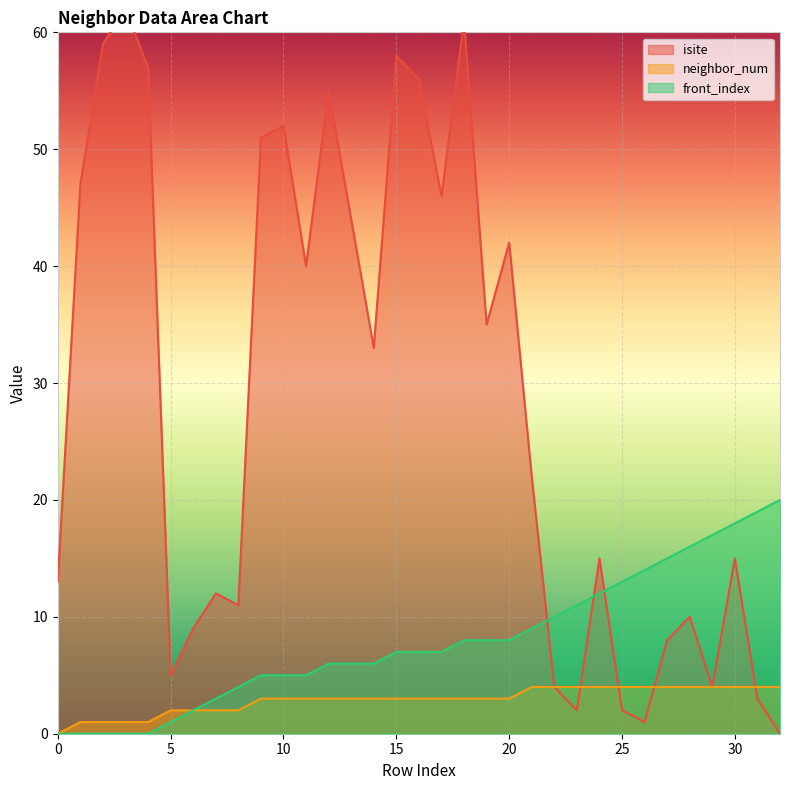

Rank the series by their average value, from highest to lowest.

isite, front_index, neighbor_num